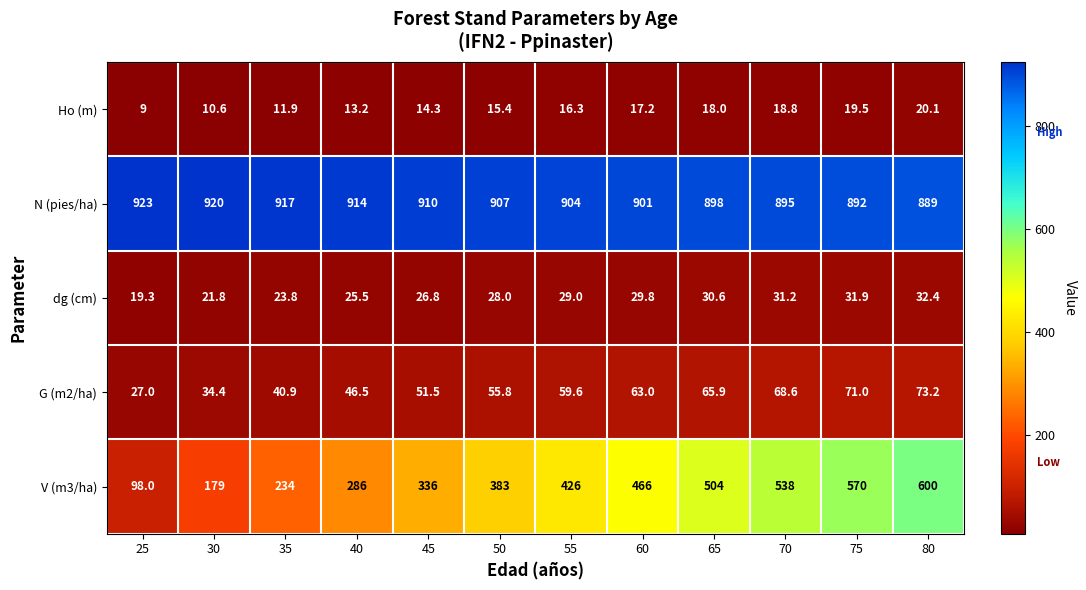

Count the number of data series in this chart.

5